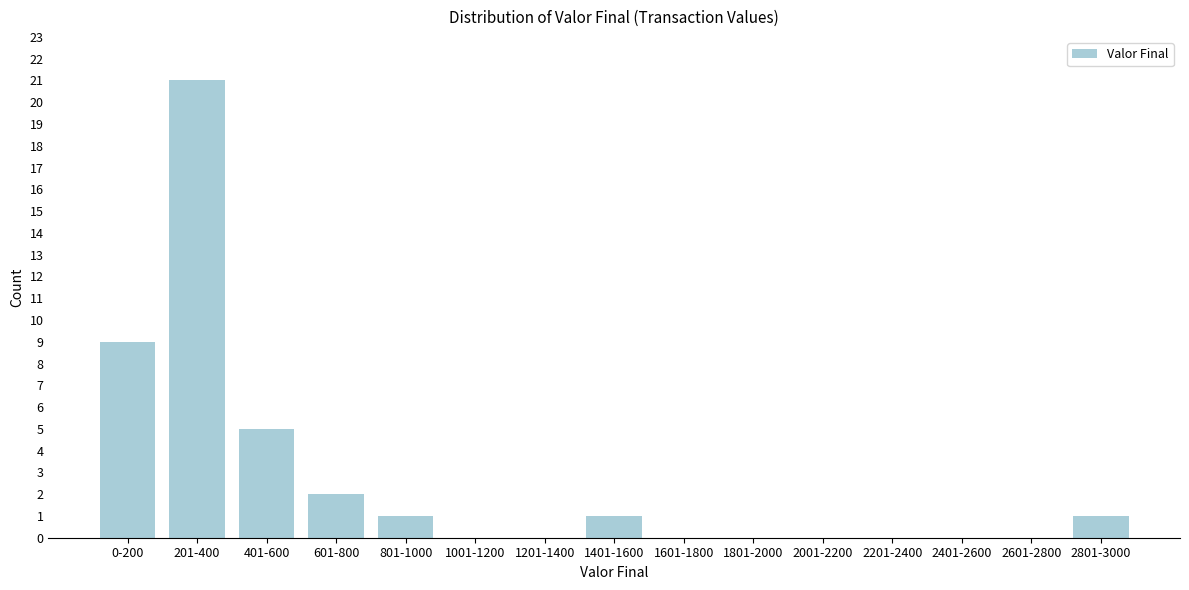

Reading left to right, list all the values displayed in this chart.

0-200=9	201-400=21	401-600=5	601-800=2	801-1000=1	1001-1200=0	1201-1400=0	1401-1600=1	1601-1800=0	1801-2000=0	2001-2200=0	2201-2400=0	2401-2600=0	2601-2800=0	2801-3000=1